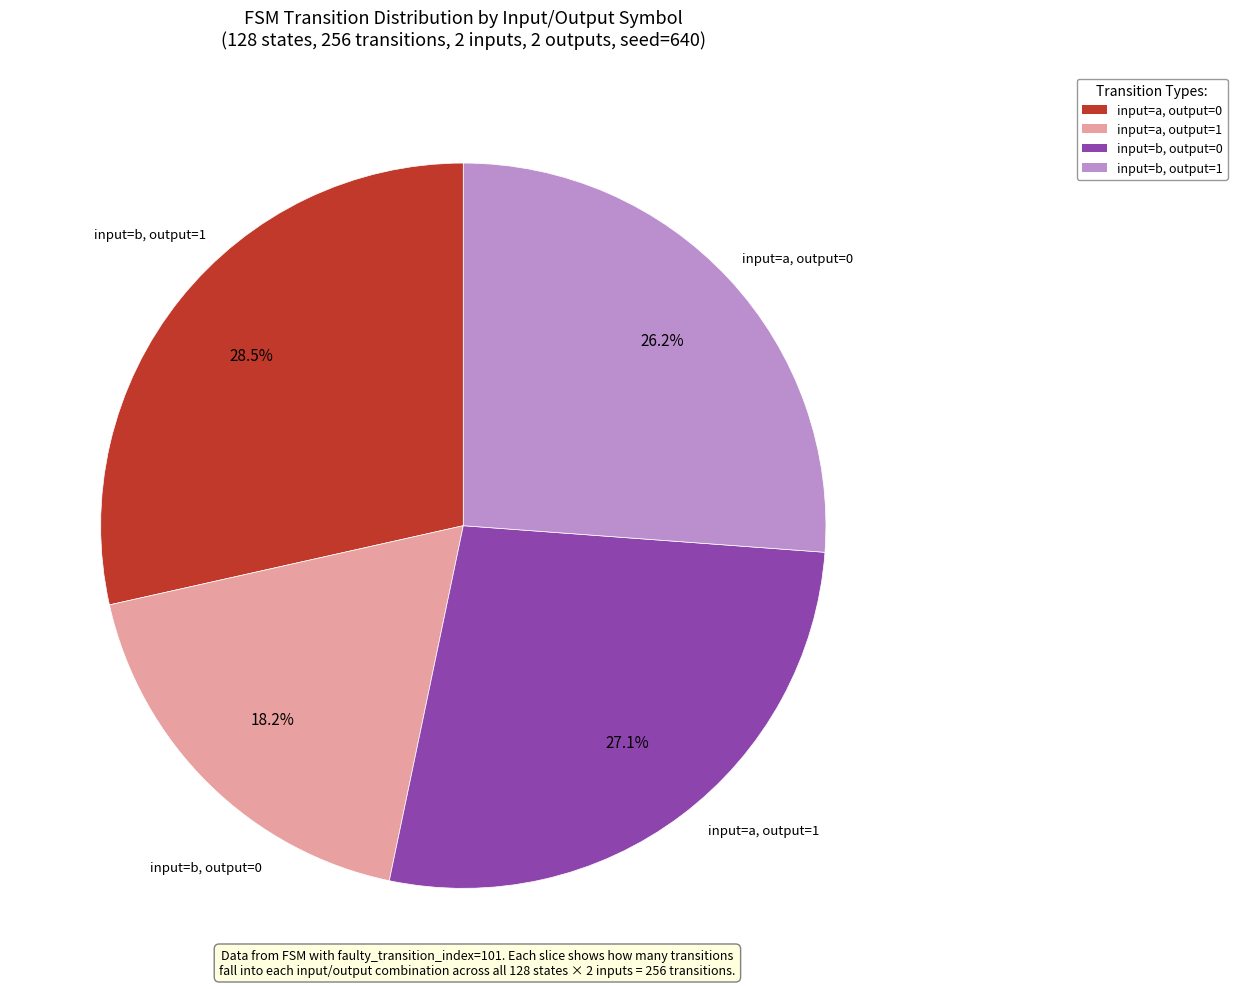

Is there any slice that represents more than half of the pie?

No